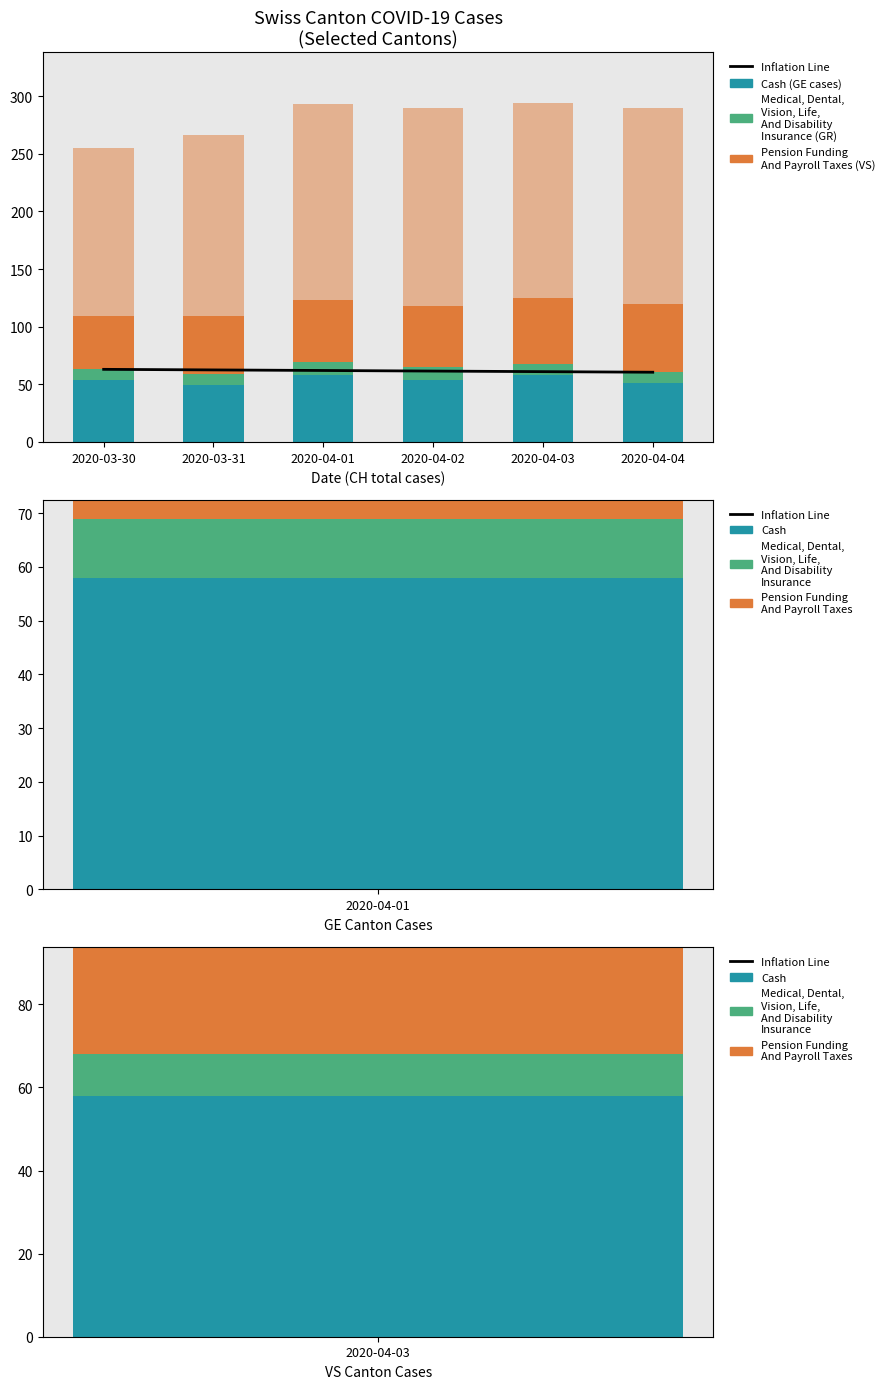

At which category is the sum across all series the highest?

2020-04-03